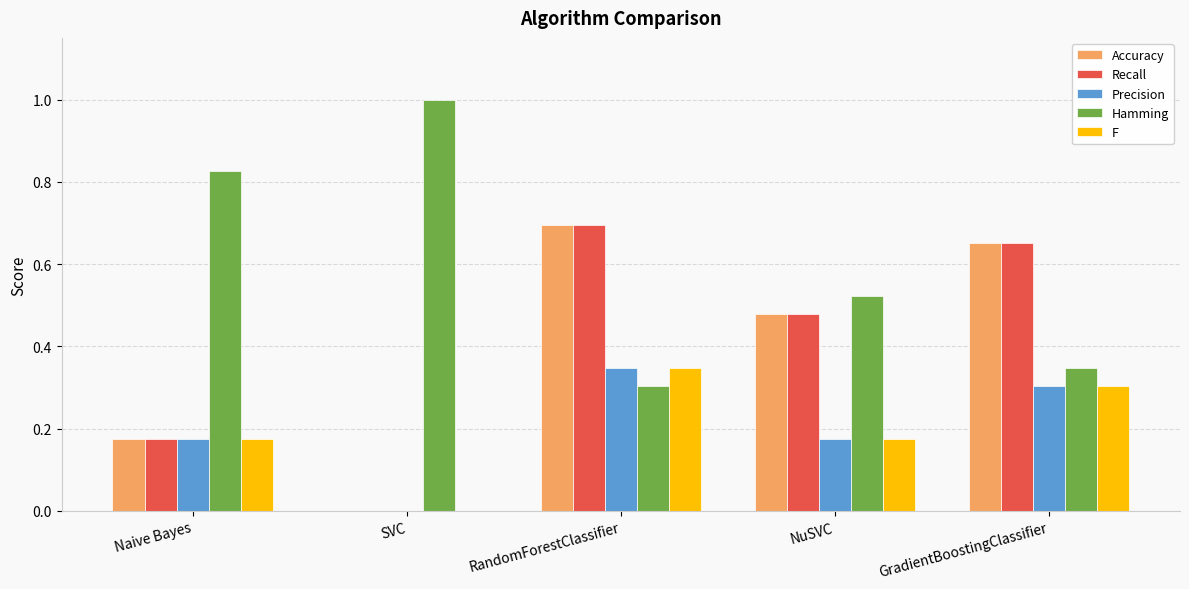

The value of Precision at RandomForestClassifier is 0.2. True or false?

False